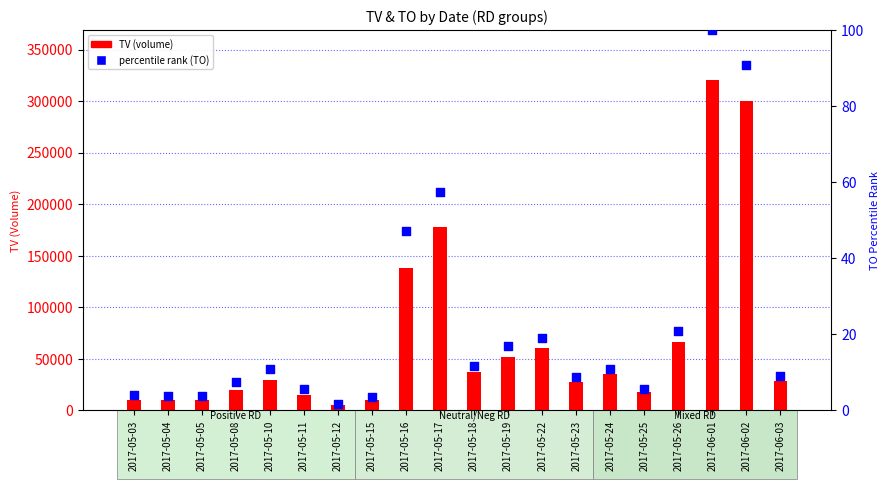

Is the value of TV (volume) at 2017-06-03 greater than the value of percentile rank (TO) at 2017-05-16?

Yes